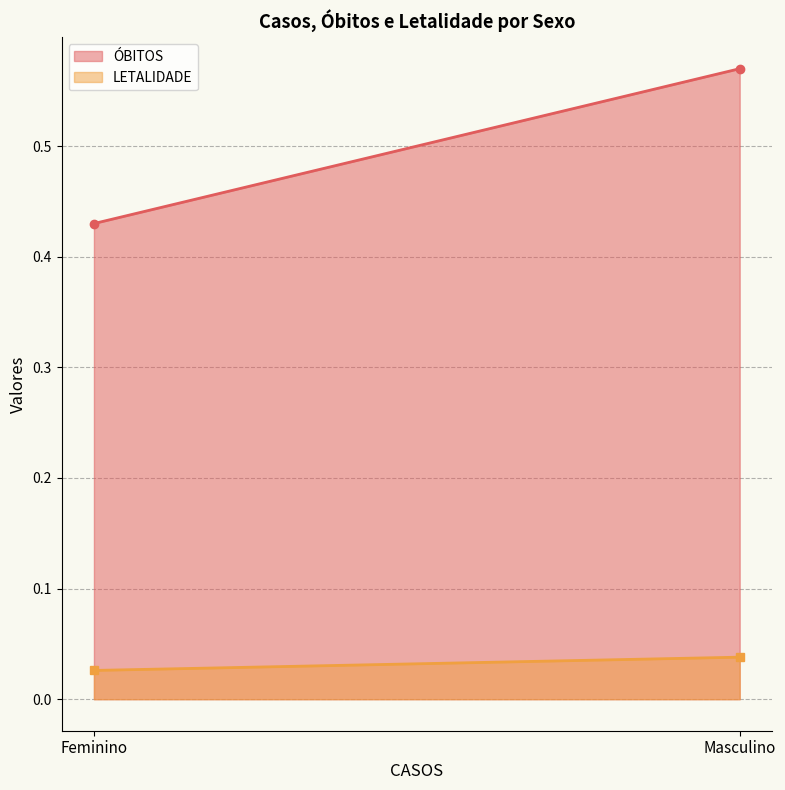

Reading right to left, what are all the values shown in this chart?

ÓBITOS: 0.6	0.4
LETALIDADE: 0.0	0.0